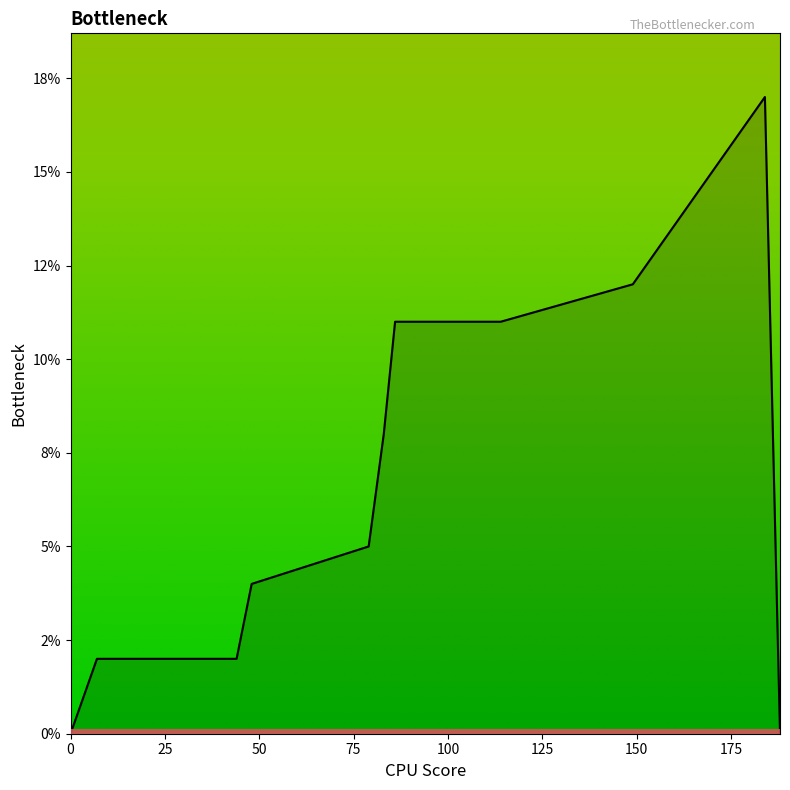

Does the chart display data point markers on the line(s)?

No